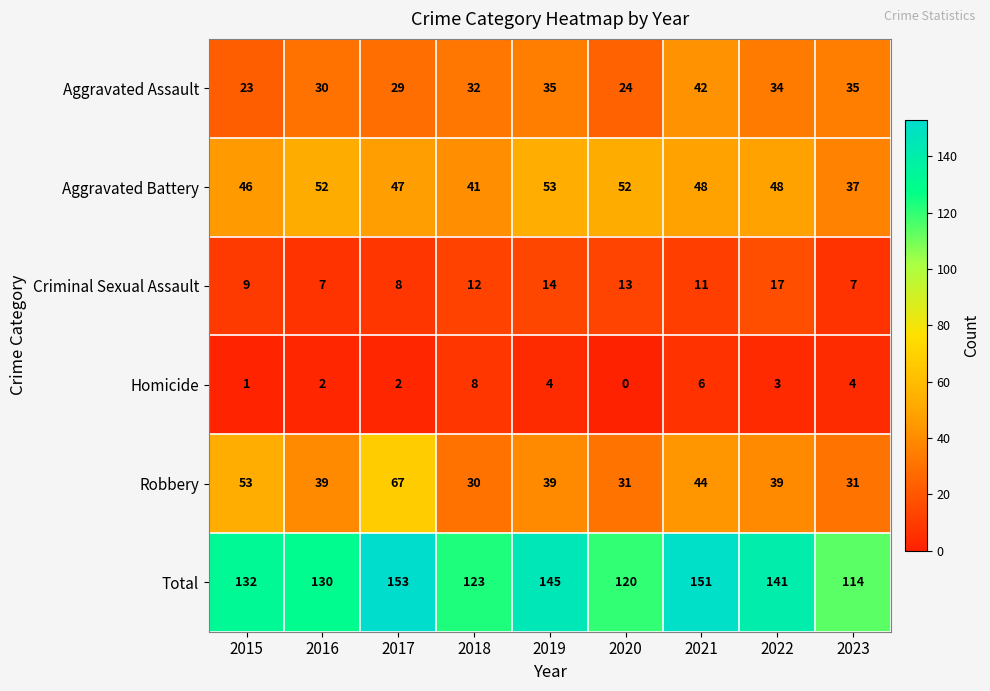

Which series changed the most between 2017 and 2020?

Robbery